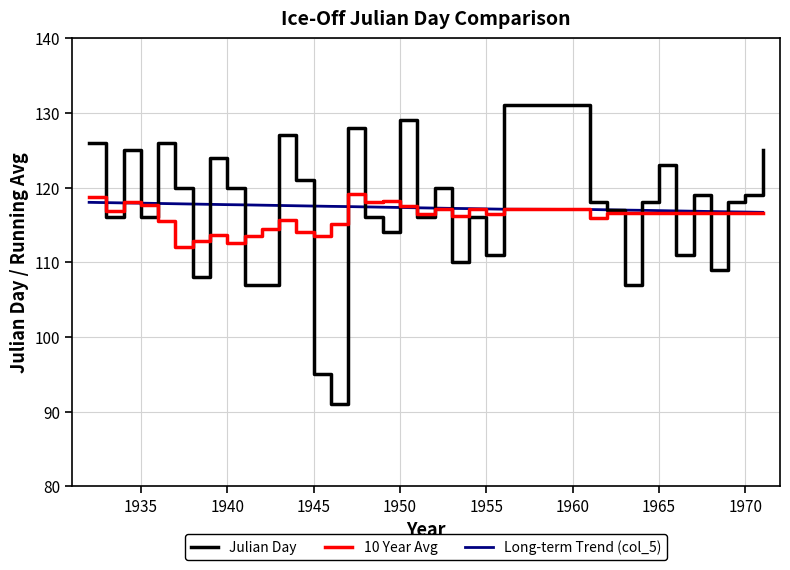

What is the lowest value of the Julian Day series?

91.0